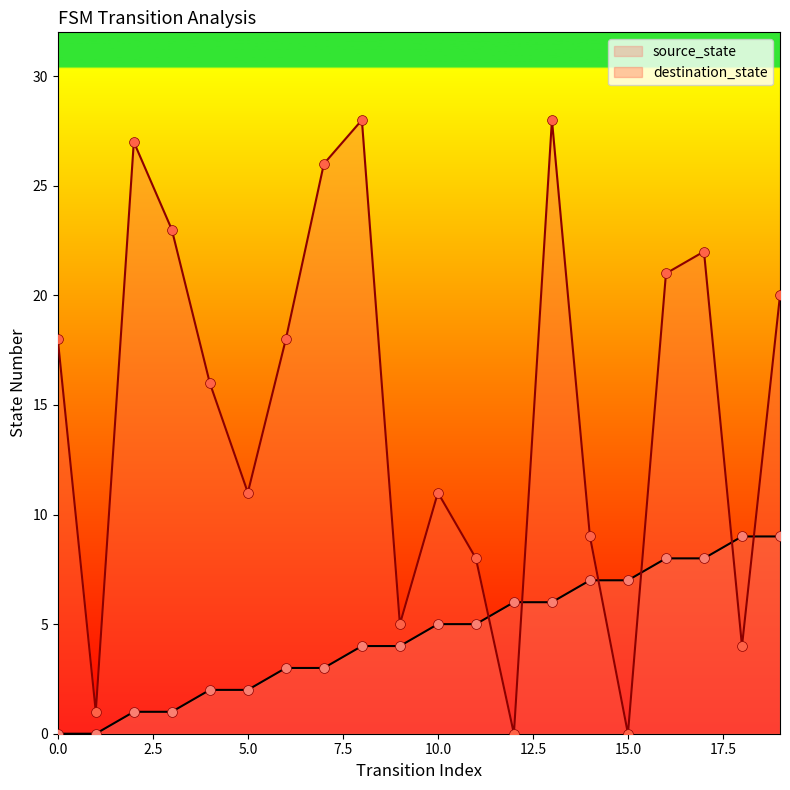

What are all the series names shown in the legend?

source_state, destination_state